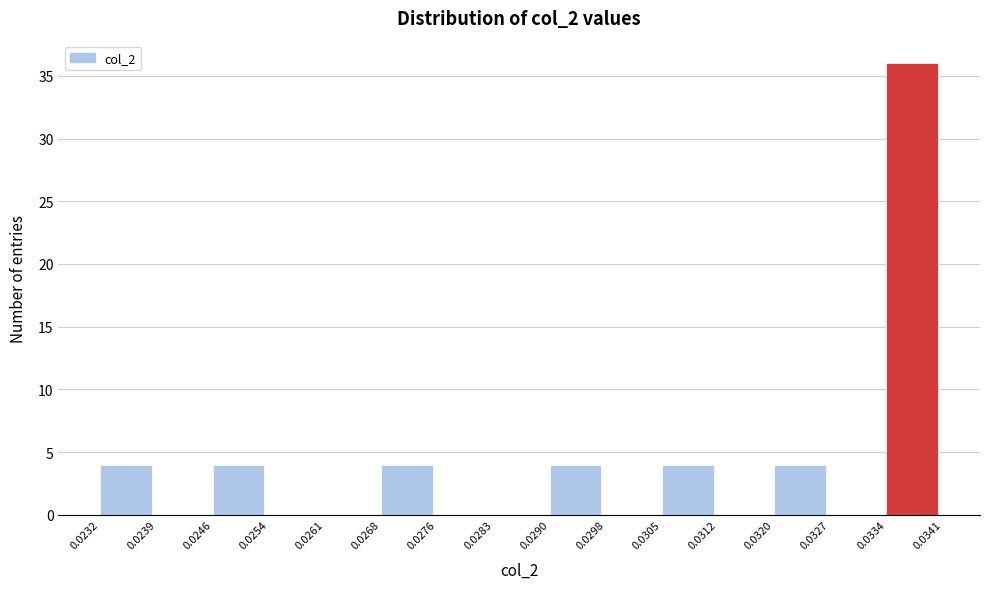

Over which range of the x-axis is the bar tallest?

0.0334 to 0.0341